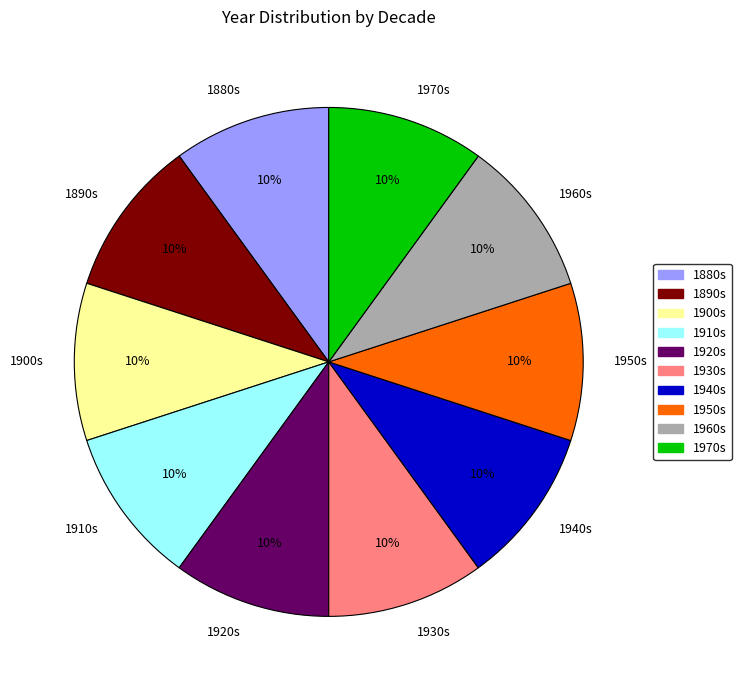

Approximately how many times larger is the value at 1900s compared to 1940s?

1.0